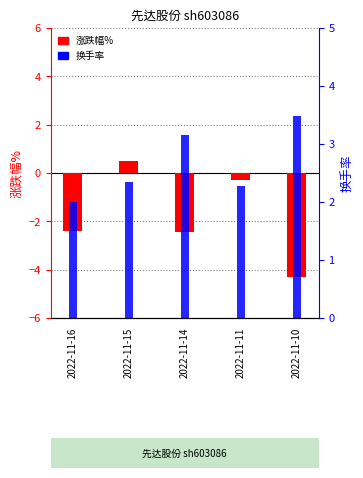

What is the average value of the 换手率 series?

2.7